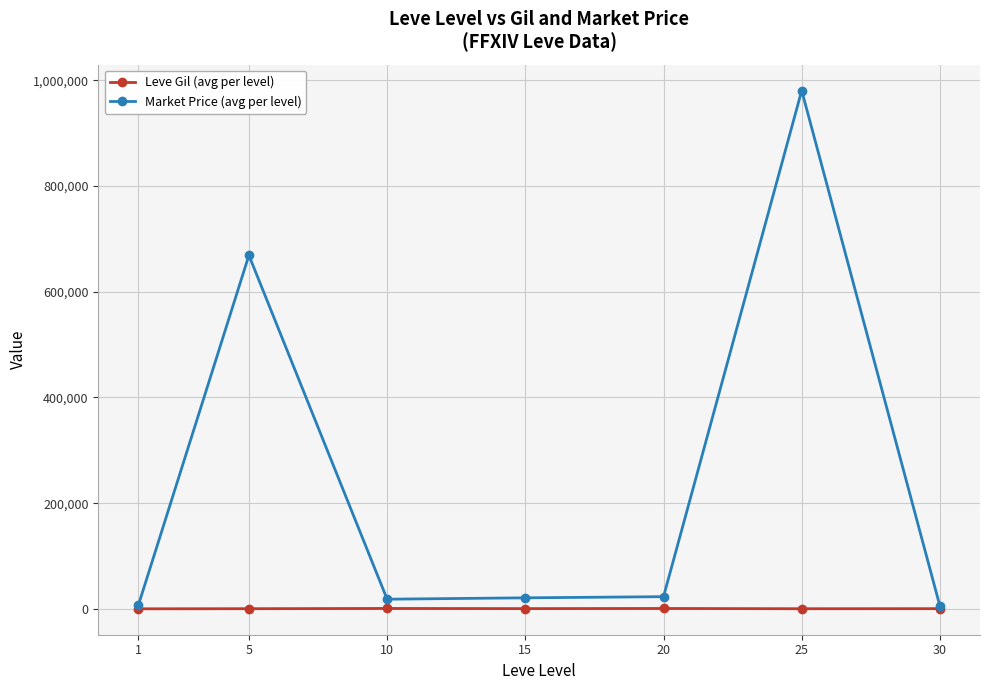

Between 20 and 25, which series saw the biggest shift?

Market Price (avg per level)